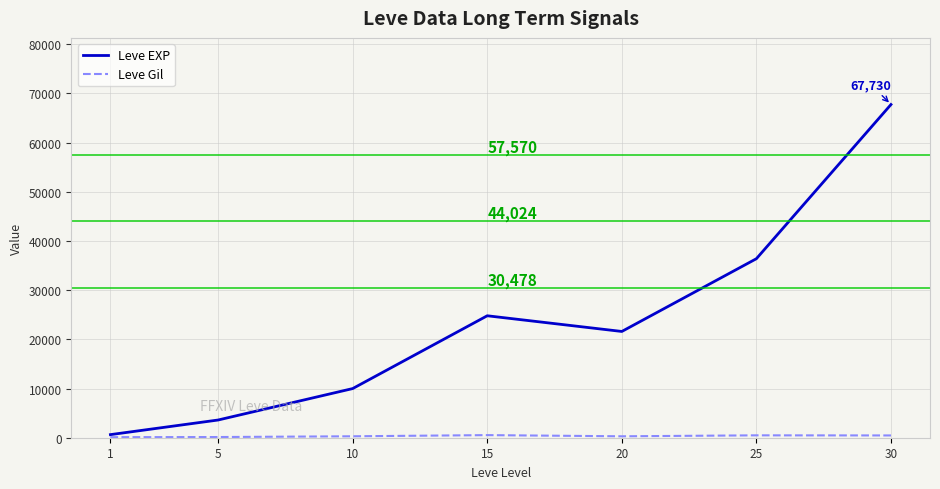

What is the greatest value displayed?

67730